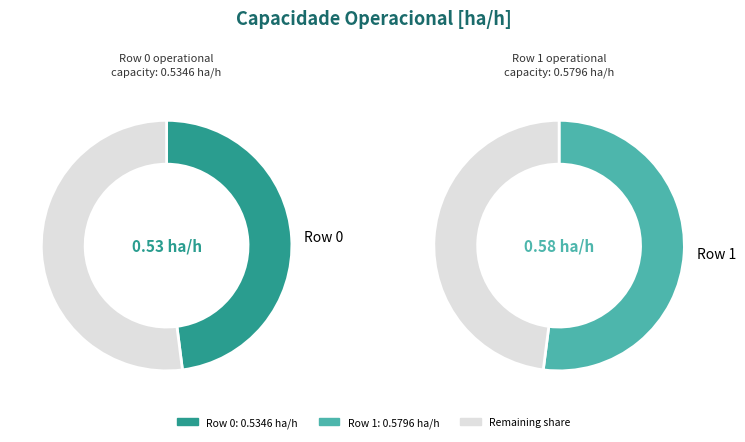

To the nearest percent, what portion does Row 0 represent?

48%